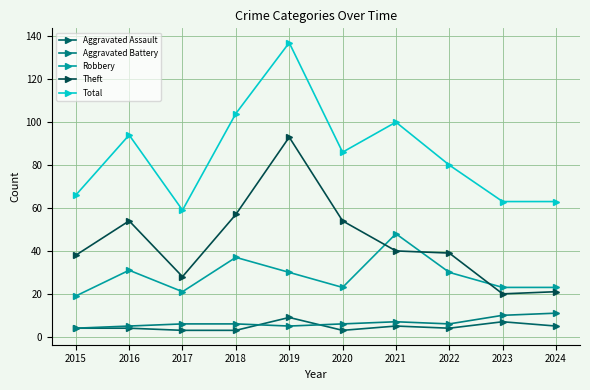

Rank the categories by Aggravated Battery value from lowest to highest.

2015, 2016, 2019, 2017, 2018, 2020, 2022, 2021, 2023, 2024